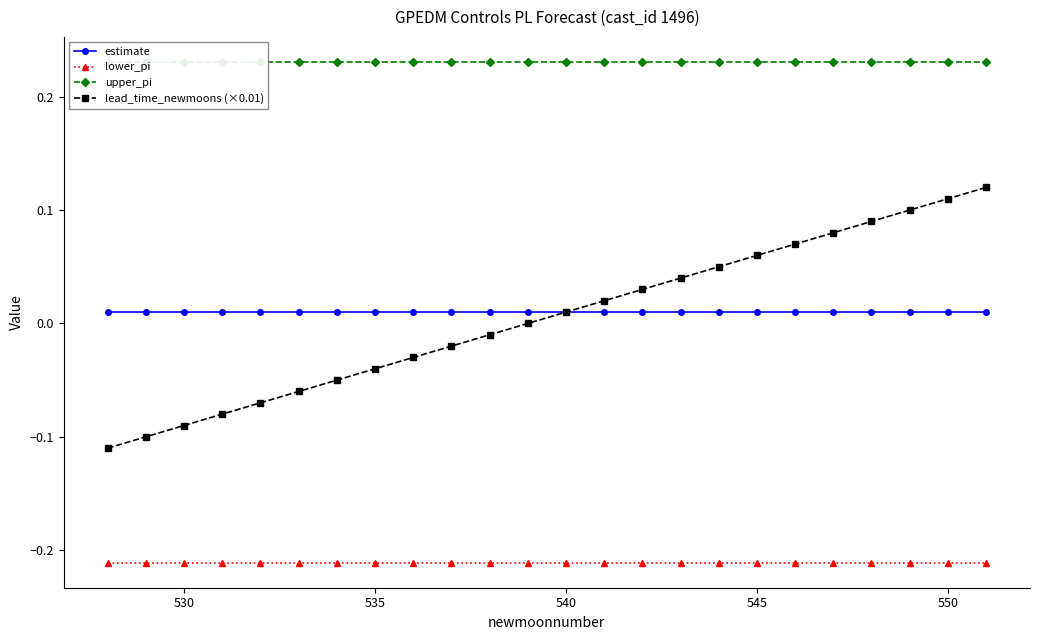

True or false: lead_time_newmoons (×0.01) has more than 2 interior local peaks.

False